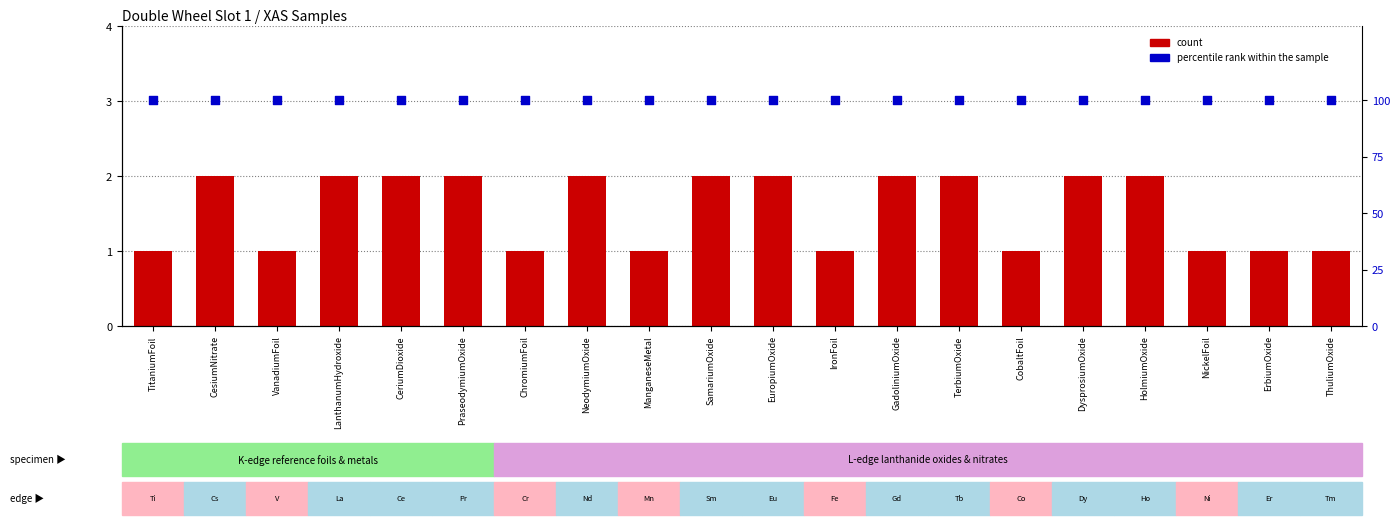

What are all the series names shown in the legend?

count, percentile rank within the sample